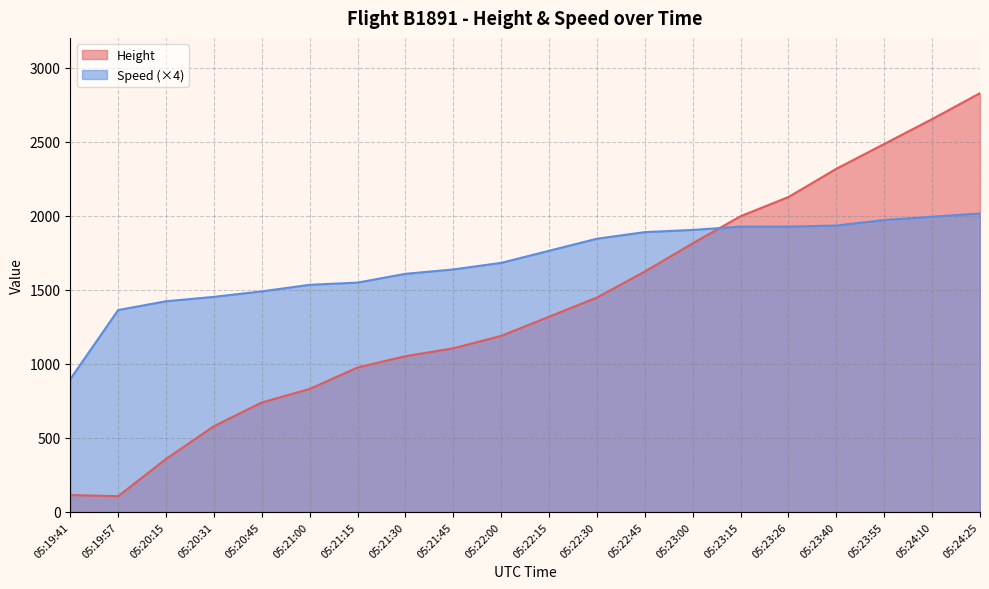

Rank the series by their maximum value, from highest to lowest.

Height, Speed (×4)